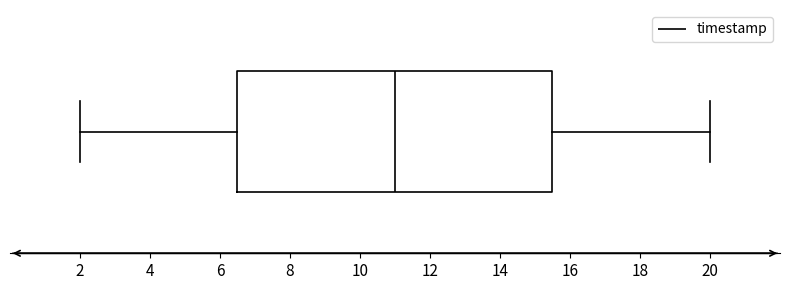

Transcribe this box plot: give where the median line is, the range the box spans, and where the two whiskers end, as read against the x-axis. The values are not printed on the chart, so give them approximately, as read against the axis.

median 11.0, box 6.4 to 15.4, whiskers 2.0 to 20.0